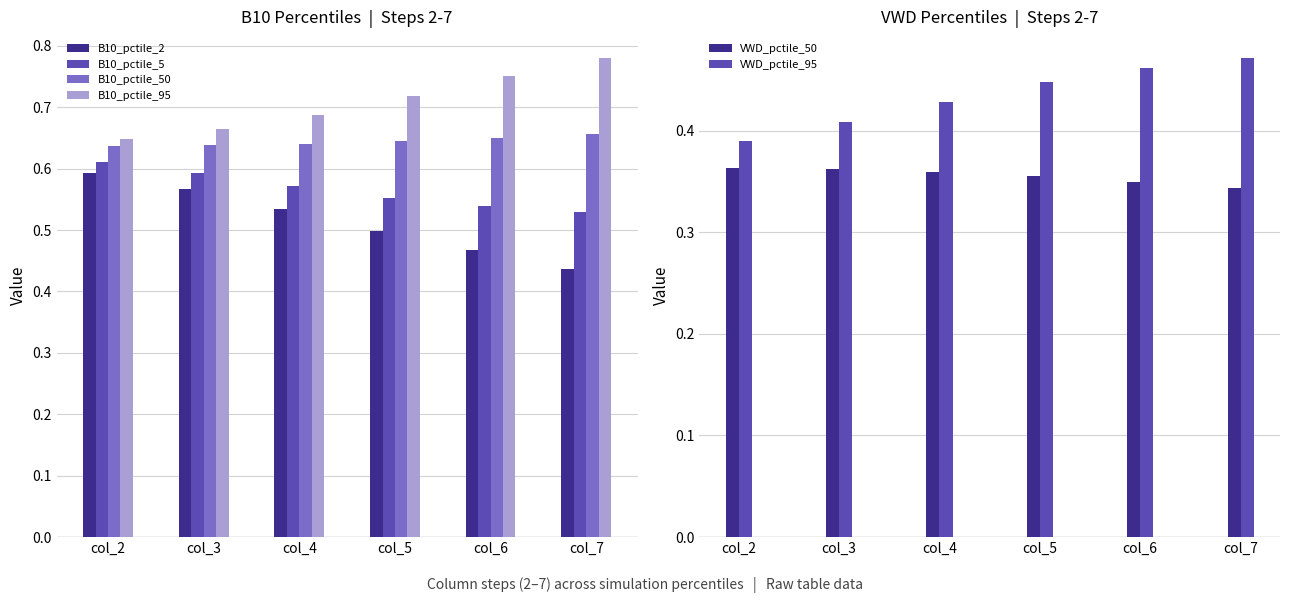

What is the value of the B10_pctile_95 bar at the 4th from the left?

0.7